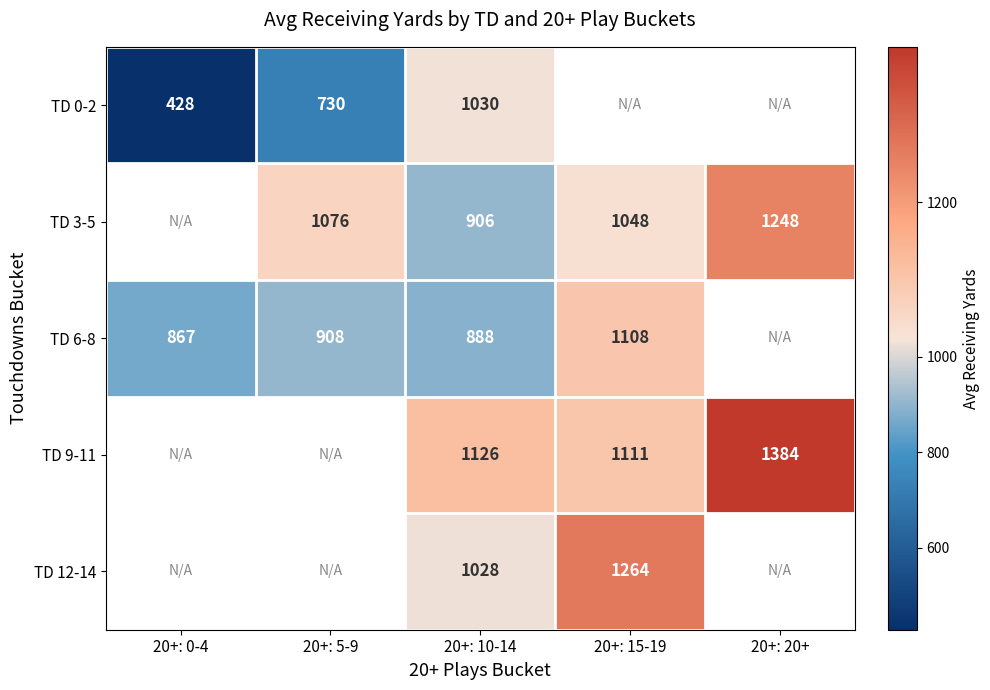

At 20+: 10-14, list the series in order from largest to smallest.

TD 9-11, TD 0-2, TD 12-14, TD 3-5, TD 6-8